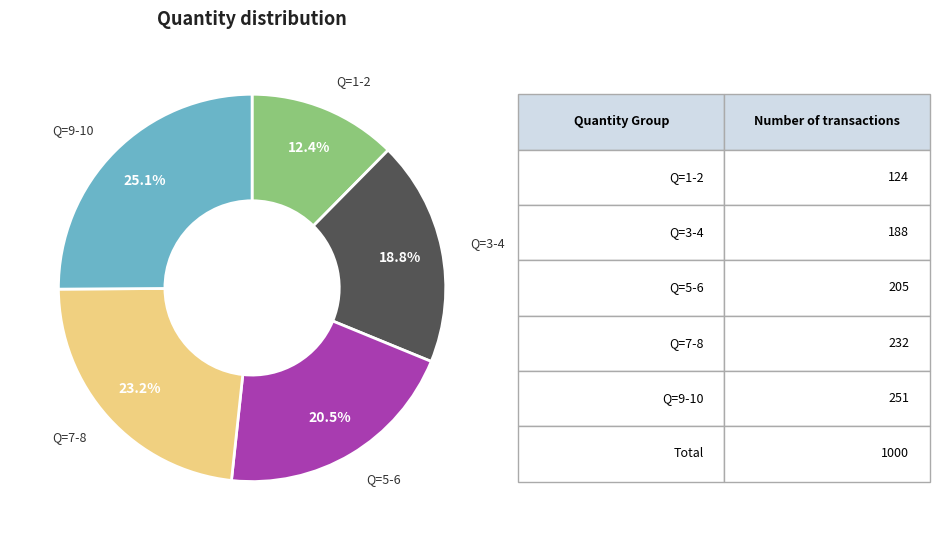

Is there any slice that represents more than half of the pie?

No